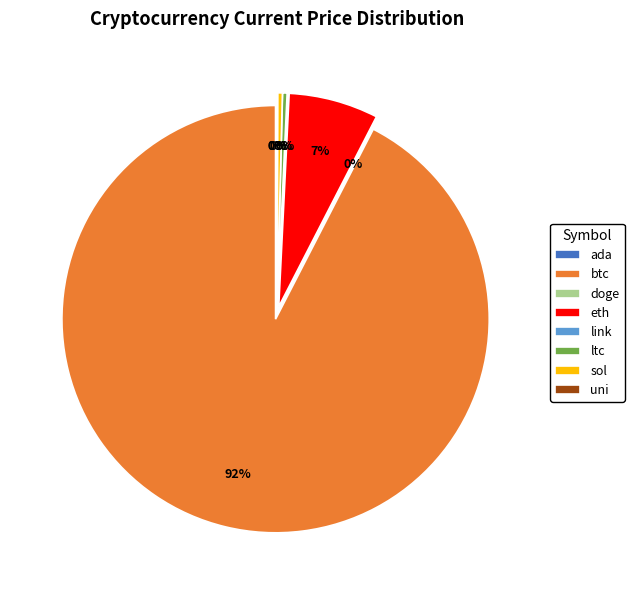

Rank the categories by value from highest to lowest.

btc, eth, sol, ltc, link, uni, ada, doge